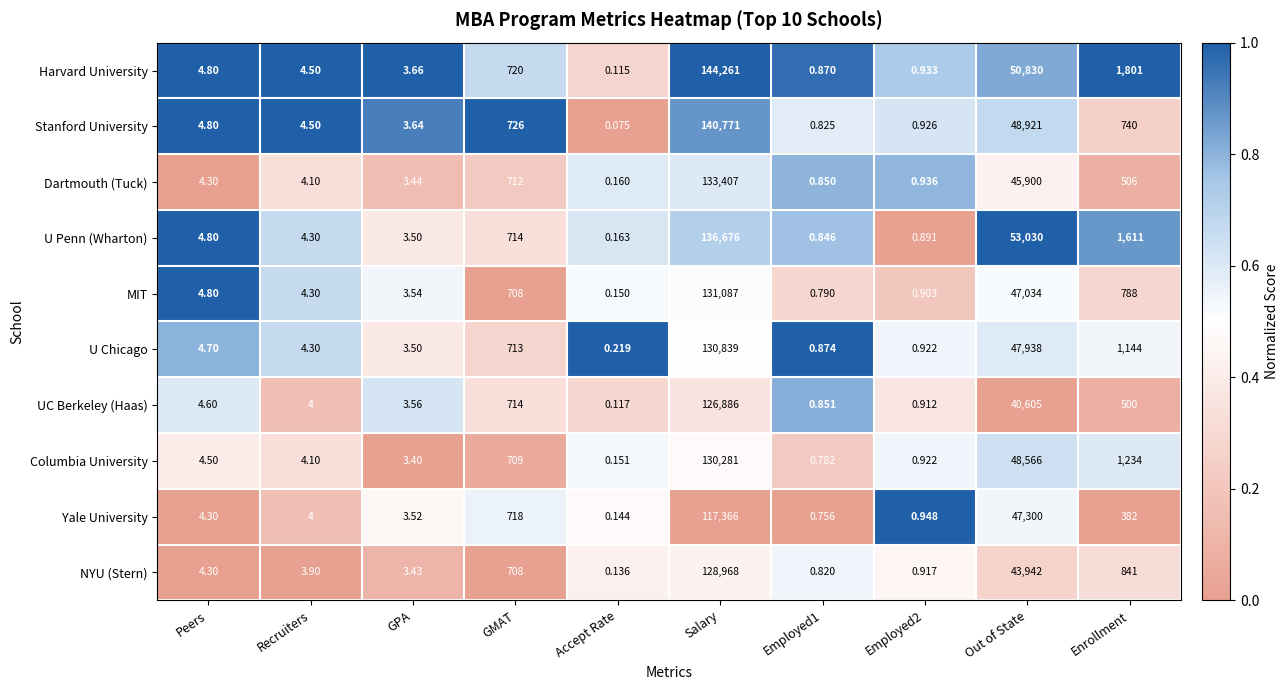

At which label does U Chicago reach its minimum?

Accept Rate